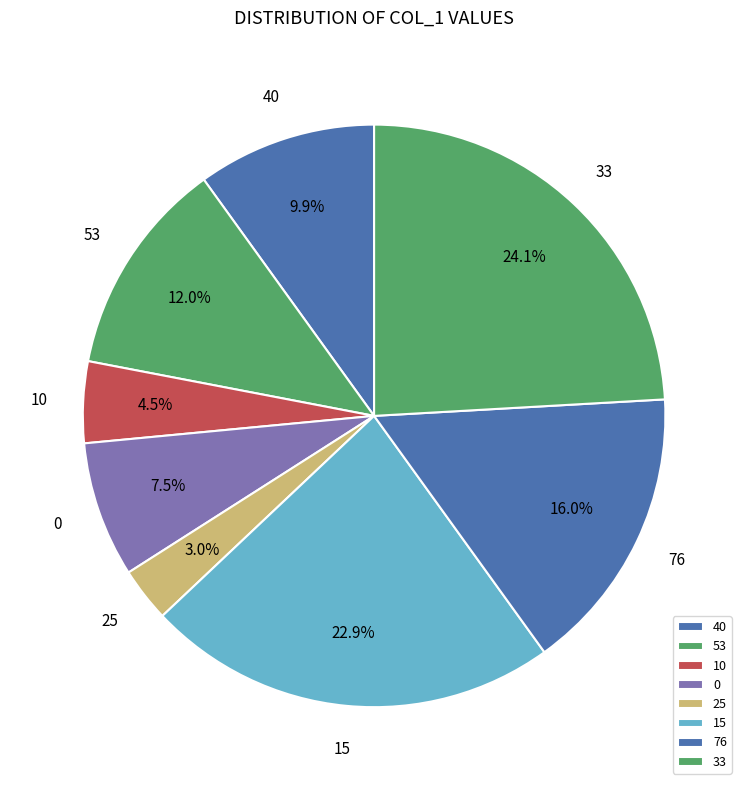

Does 10 account for over 50% of the chart?

No